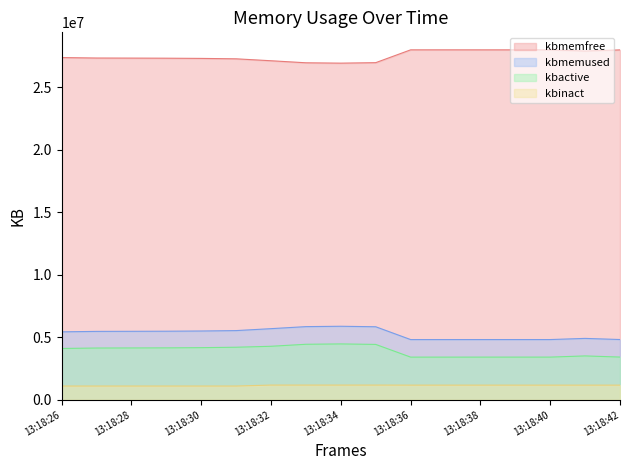

Reading left to right, what are all the values shown in this chart?

kbmemfree: 13:18:26=27378484	13:18:27=27341952	13:18:28=27335784	13:18:29=27327756	13:18:30=27311248	13:18:31=27278264	13:18:32=27123720	13:18:33=26961064	13:18:34=26931968	13:18:35=26971280	13:18:36=27996548	13:18:37=27997300	13:18:38=27996164	13:18:39=27995760	13:18:40=27995728	13:18:41=27902716	13:18:42=27993044
kbmemused: 13:18:26=5437192	13:18:27=5473724	13:18:28=5479892	13:18:29=5487920	13:18:30=5504428	13:18:31=5537412	13:18:32=5691956	13:18:33=5854612	13:18:34=5883708	13:18:35=5844396	13:18:36=4819128	13:18:37=4818376	13:18:38=4819512	13:18:39=4819916	13:18:40=4819948	13:18:41=4912960	13:18:42=4822632
kbactive: 13:18:26=4106800	13:18:27=4142436	13:18:28=4148728	13:18:29=4155668	13:18:30=4172592	13:18:31=4206032	13:18:32=4282216	13:18:33=4442544	13:18:34=4470528	13:18:35=4431320	13:18:36=3414836	13:18:37=3415004	13:18:38=3415744	13:18:39=3415988	13:18:40=3416008	13:18:41=3511092	13:18:42=3419556
kbinact: 13:18:26=1102360	13:18:27=1102508	13:18:28=1102096	13:18:29=1102260	13:18:30=1102244	13:18:31=1102236	13:18:32=1178852	13:18:33=1178812	13:18:34=1178804	13:18:35=1178816	13:18:36=1174240	13:18:37=1174140	13:18:38=1174132	13:18:39=1173888	13:18:40=1173868	13:18:41=1173892	13:18:42=1173872